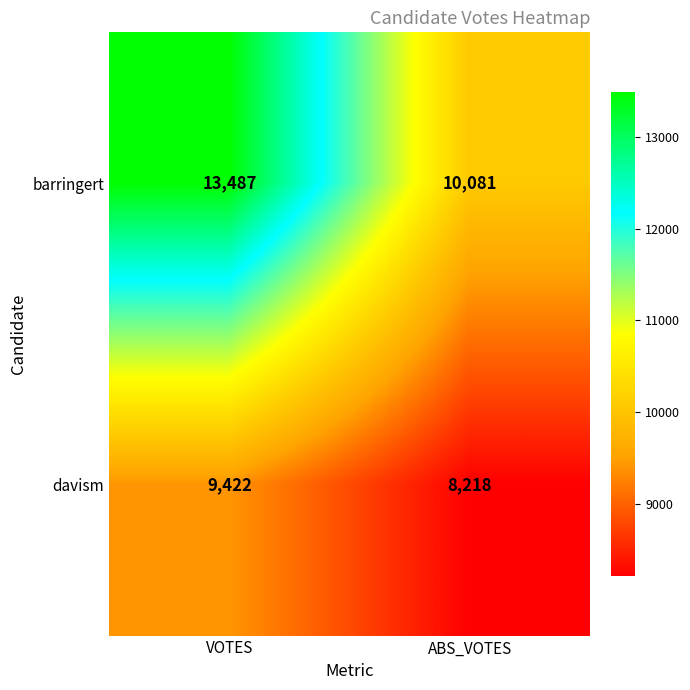

The barringert series shows 13487 at VOTES. True or false?

True